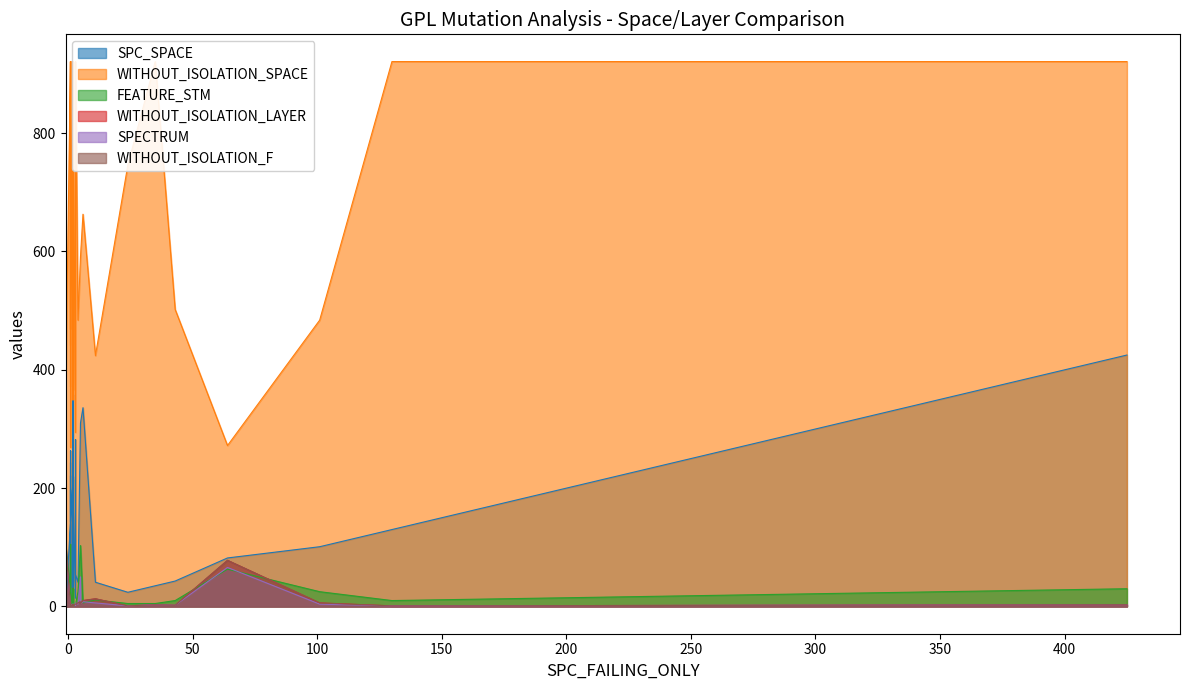

Is it true that SPECTRUM equals 5 at 16?

False